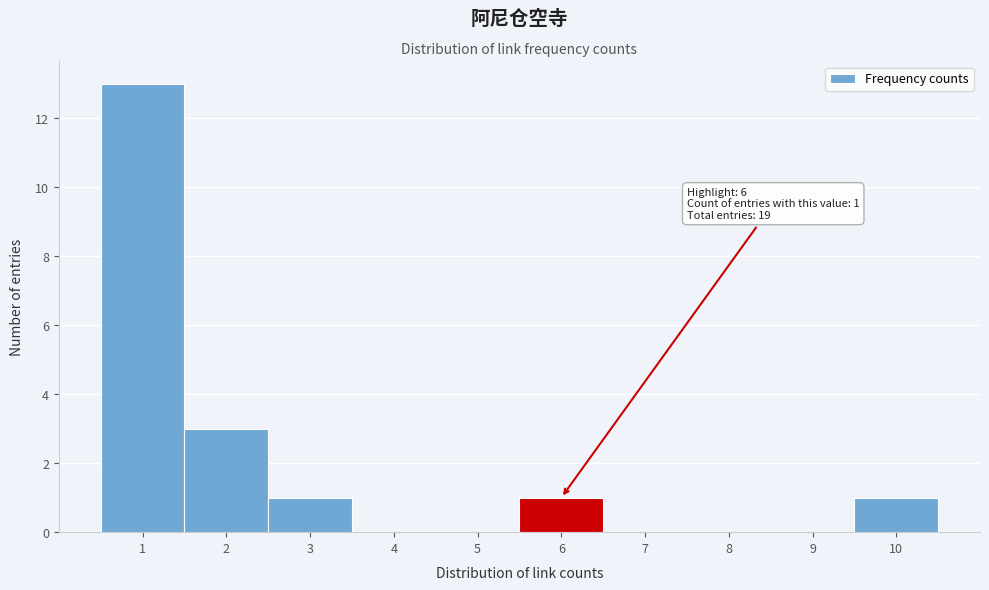

Over which range of the x-axis is the bar tallest?

0.5 to 1.5